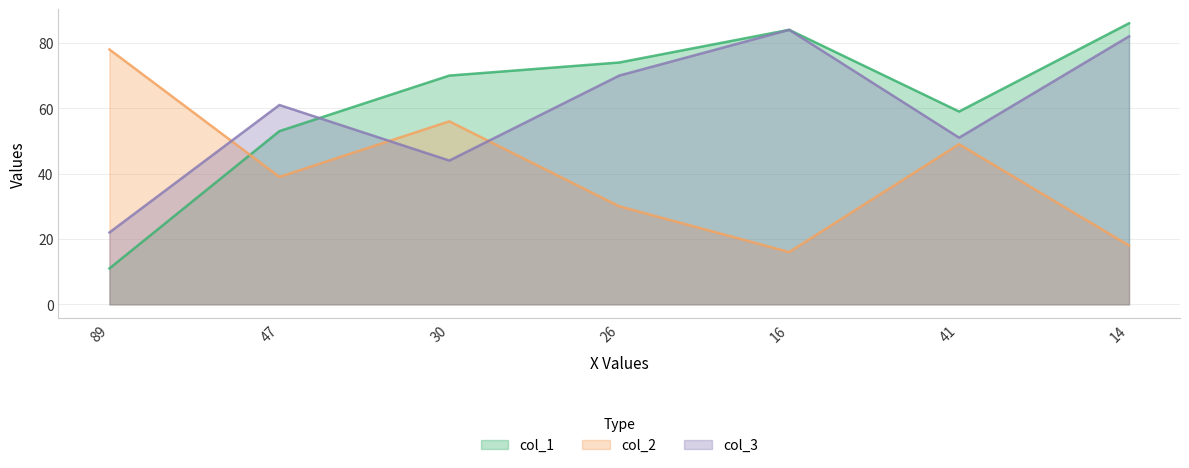

Reading left to right, what are all the values shown in this chart?

col_1: 11	53	70	74	84	59	86
col_2: 78	39	56	30	16	49	18
col_3: 22	61	44	70	84	51	82